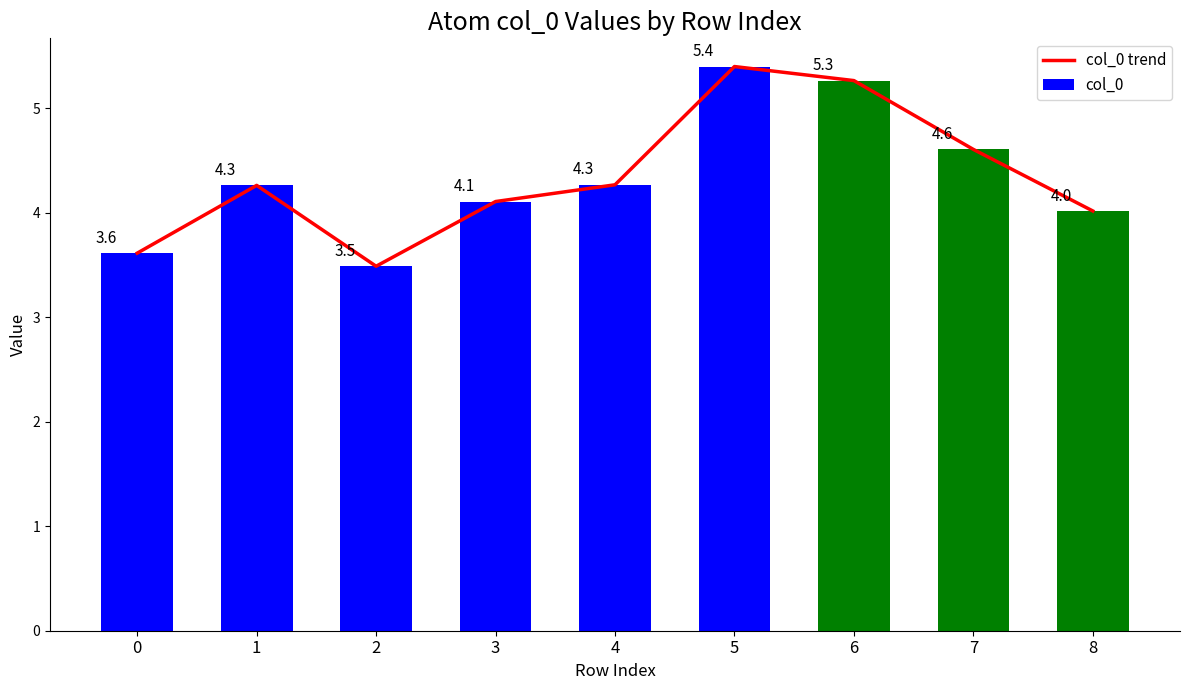

Reading left to right, transcribe all the data shown in this chart.

col_0 trend: 3.6	4.3	3.5	4.1	4.3	5.4	5.3	4.6	4.0
col_0: 3.6	4.3	3.5	4.1	4.3	5.4	5.3	4.6	4.0